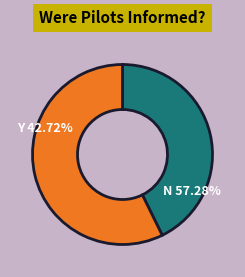

Which slice is the smallest?

Y